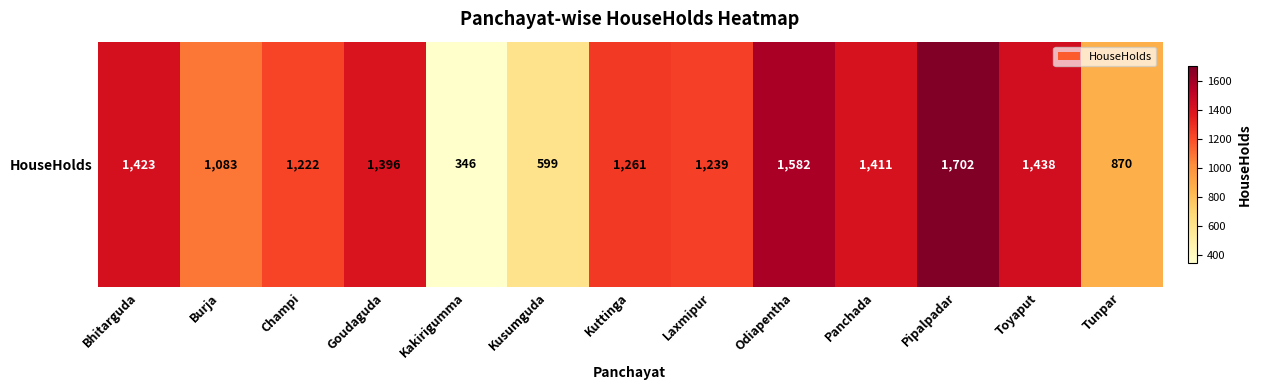

Rank the categories by value from lowest to highest.

Kakirigumma, Kusumguda, Tunpar, Burja, Champi, Laxmipur, Kuttinga, Goudaguda, Panchada, Bhitarguda, Toyaput, Odiapentha, Pipalpadar